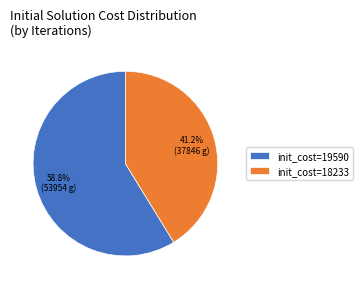

Between init_cost=18233 and init_cost=19590, which is larger?

init_cost=19590